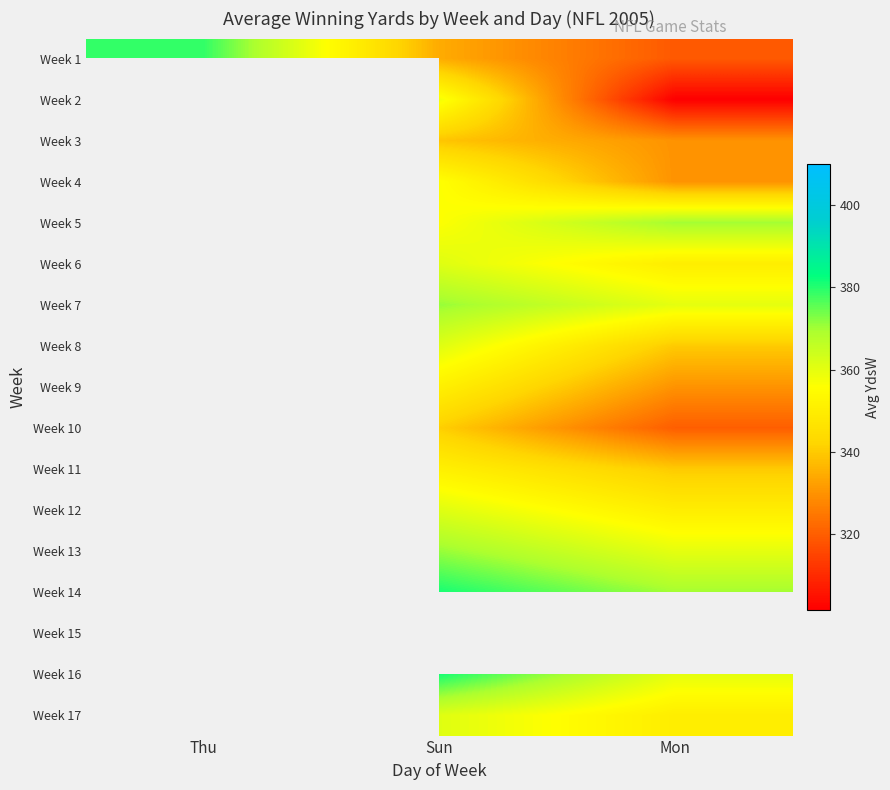

How many positive values does the Week 15 series have?

2